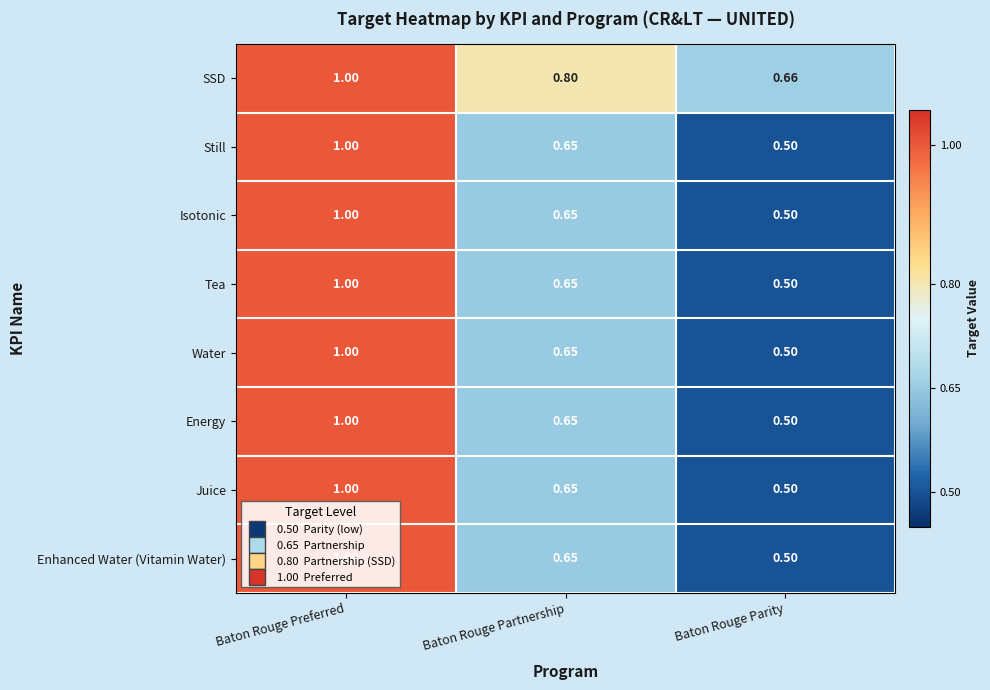

Where is Enhanced Water (Vitamin Water) nearest to the value 0?

Baton Rouge Parity